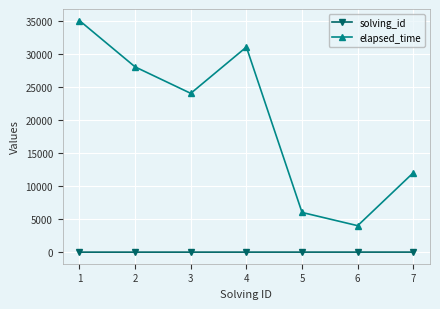

Is the value of elapsed_time at 4 greater than the value of solving_id at 1?

Yes